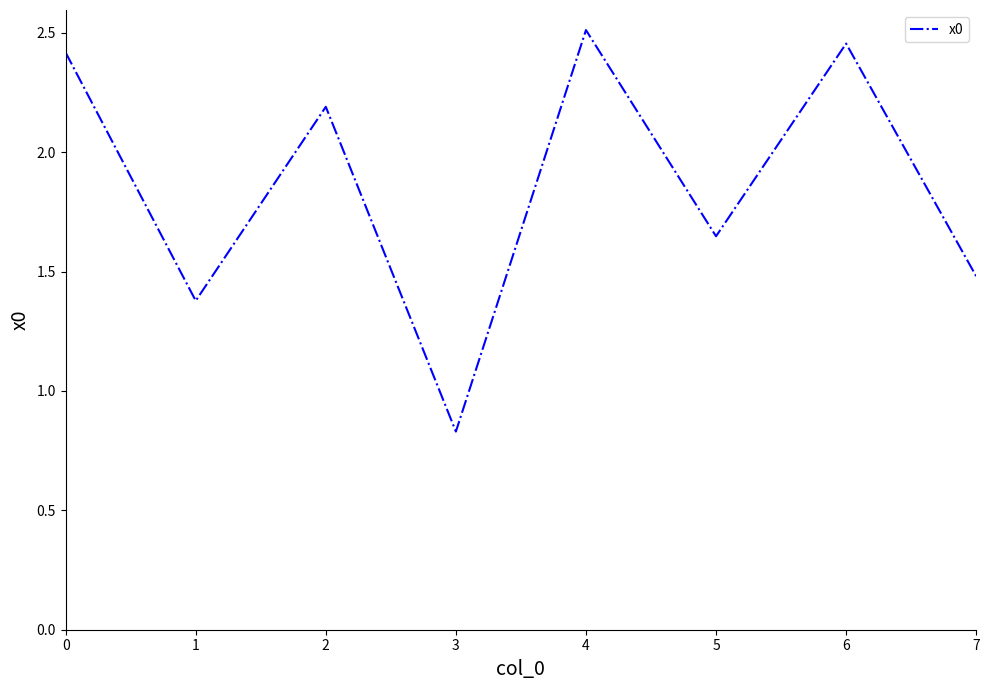

What is the difference between the maximum and minimum values?

1.7